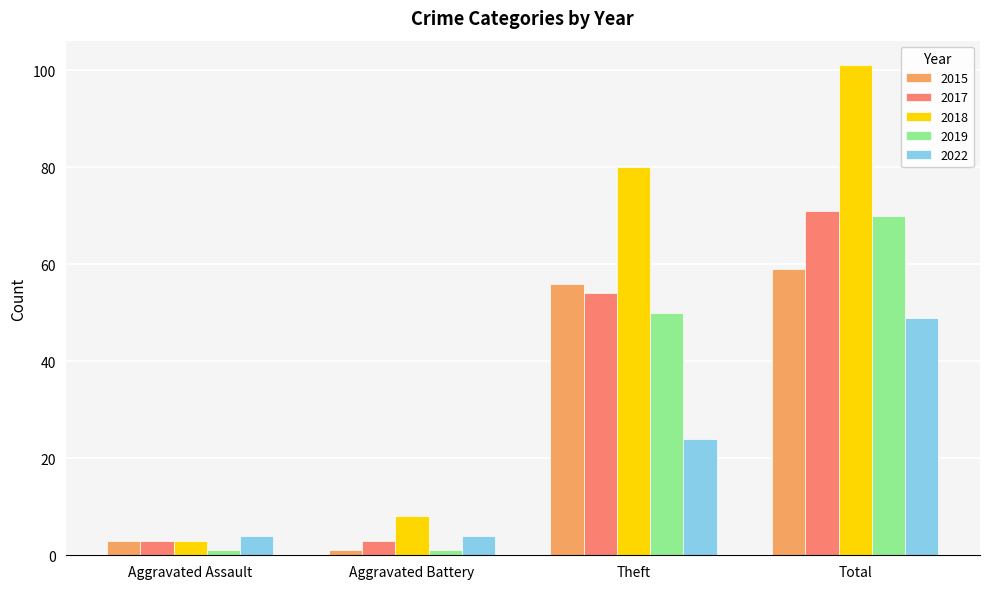

Reading right to left, extract all data points from this chart.

2015: 59	56	1	3
2017: 71	54	3	3
2018: 101	80	8	3
2019: 70	50	1	1
2022: 49	24	4	4